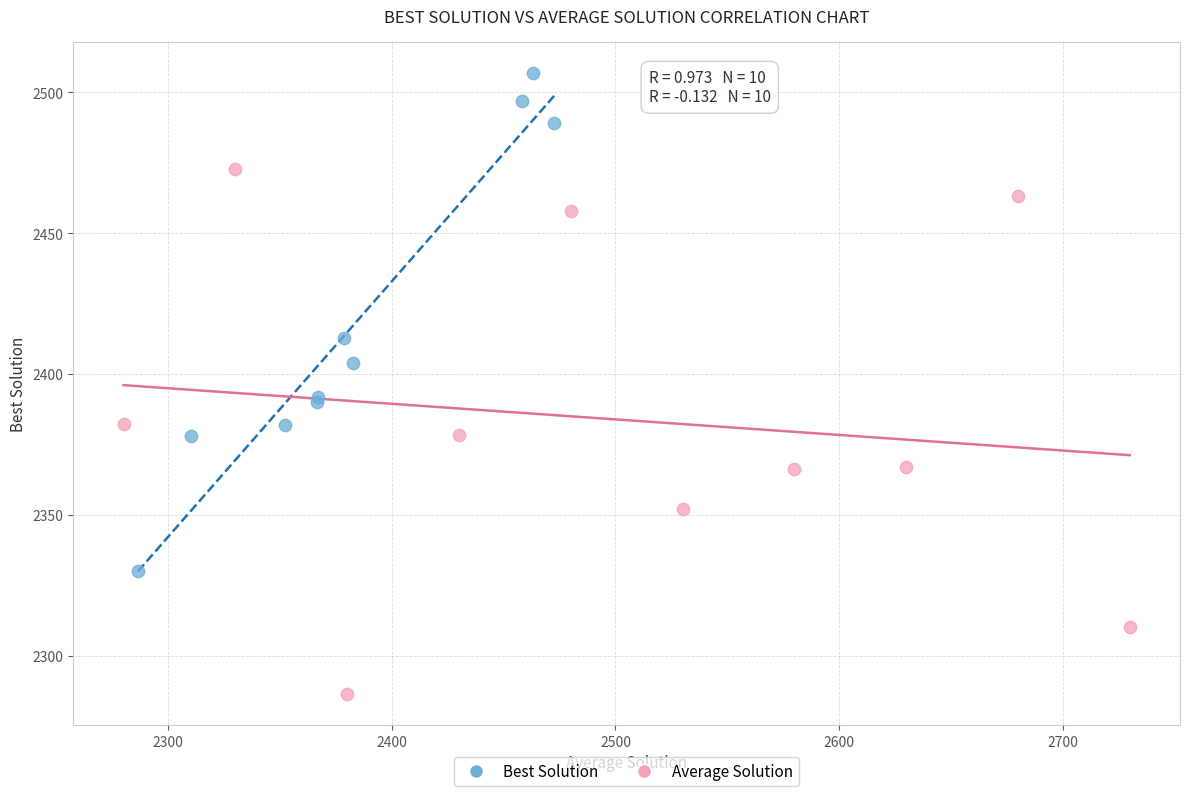

Which series contains the highest Y value?

Best Solution